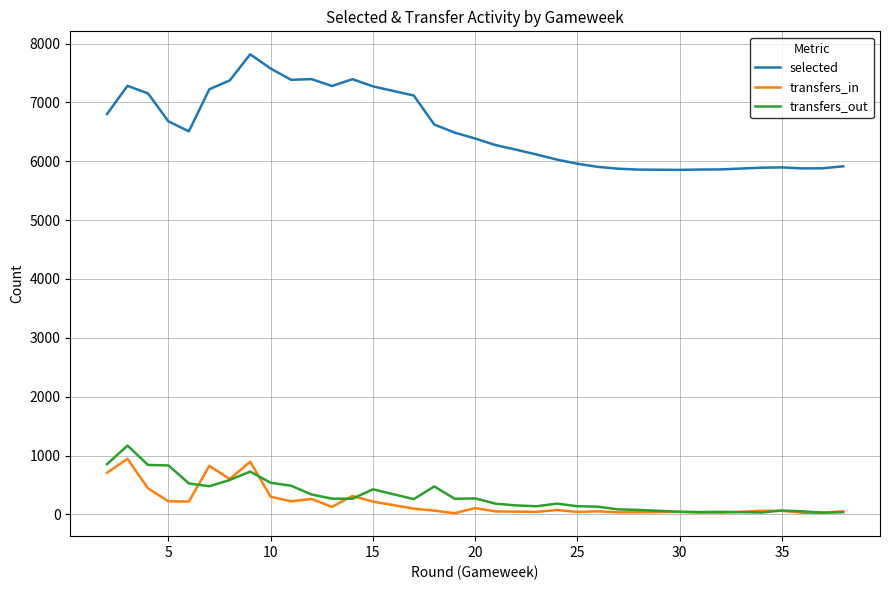

How many data points does each series have?

38